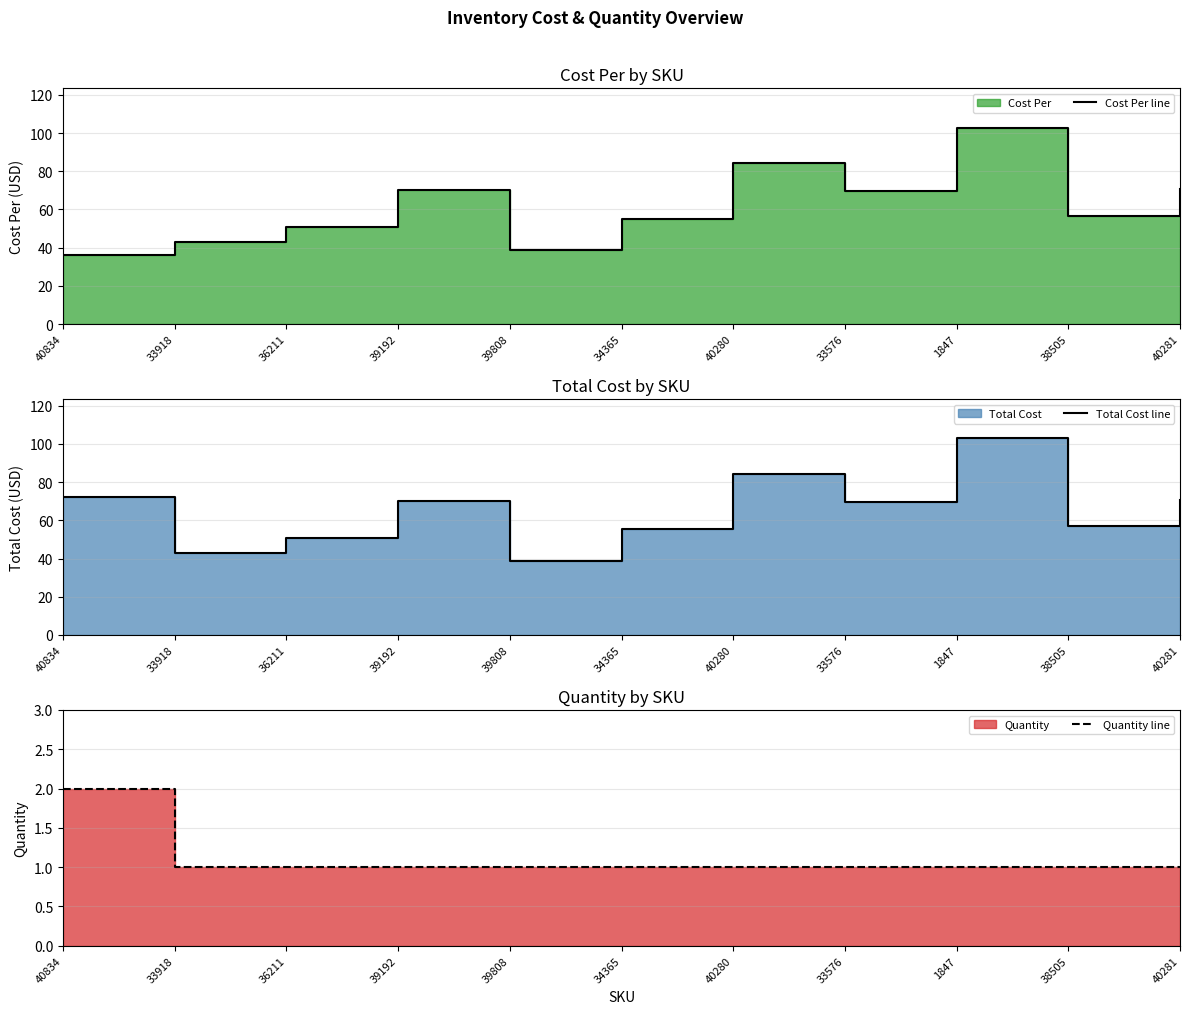

True or false: Quantity line and Total Cost line cross at least once.

False